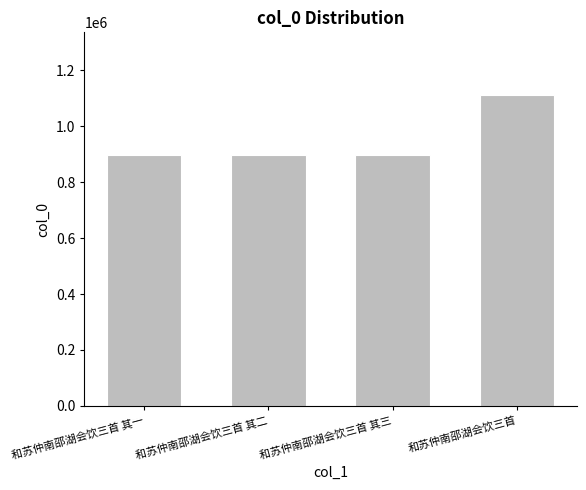

What is the label of the 3rd bar from the left?

和苏仲南邵湖会饮三首 其三